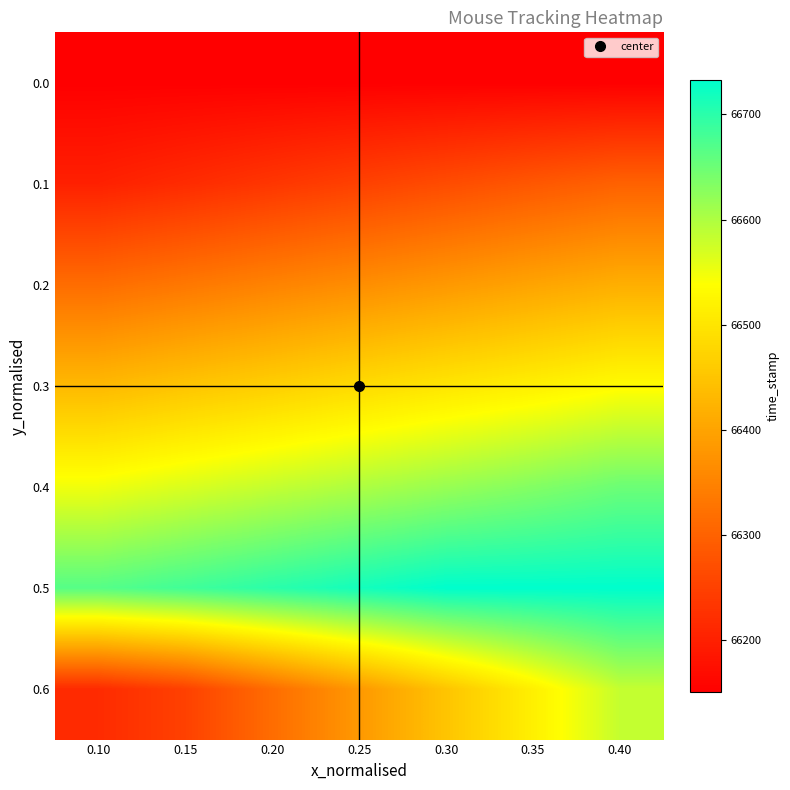

Reading right to left, transcribe all the data shown in this chart.

0.0: 0.40=66150.1	0.35=66150.1	0.30=66150.1	0.25=66150.1	0.20=66150.1	0.15=66150.1	0.10=66150.1
0.1: 0.40=66299.7	0.35=66283.6	0.30=66266.3	0.25=66249.7	0.20=66233.0	0.15=66216.1	0.10=66200.2
0.2: 0.40=66417.0	0.35=66400.5	0.30=66383.1	0.25=66366.5	0.20=66350.1	0.15=66333.1	0.10=66316.6
0.3: 0.40=66533.9	0.35=66516.4	0.30=66500.9	0.25=66484.6	0.20=66466.3	0.15=66450.0	0.10=66432.5
0.4: 0.40=66650.4	0.35=66632.7	0.30=66616.6	0.25=66600.0	0.20=66583.5	0.15=66567.0	0.10=66549.8
0.5: 0.40=66733.1	0.35=66733.1	0.30=66733.1	0.25=66717.3	0.20=66700.2	0.15=66683.5	0.10=66667.0
0.6: 0.40=66583.5	0.35=66516.4	0.30=66450.0	0.25=66383.1	0.20=66316.6	0.15=66249.7	0.10=66216.1